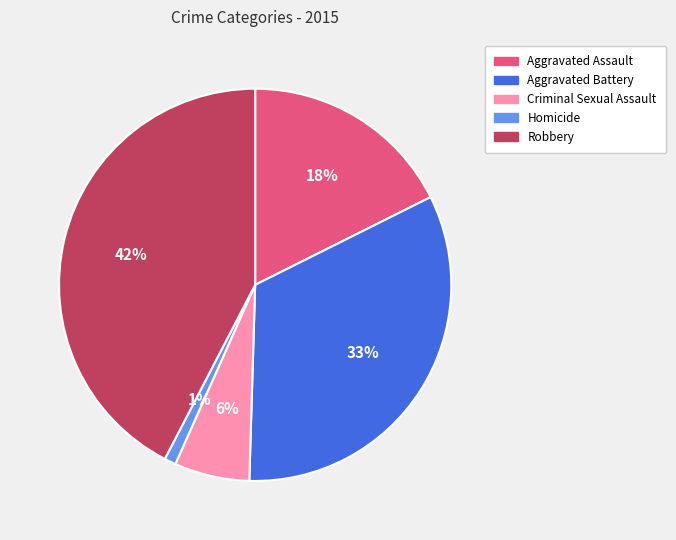

How many segments does this pie chart have?

5